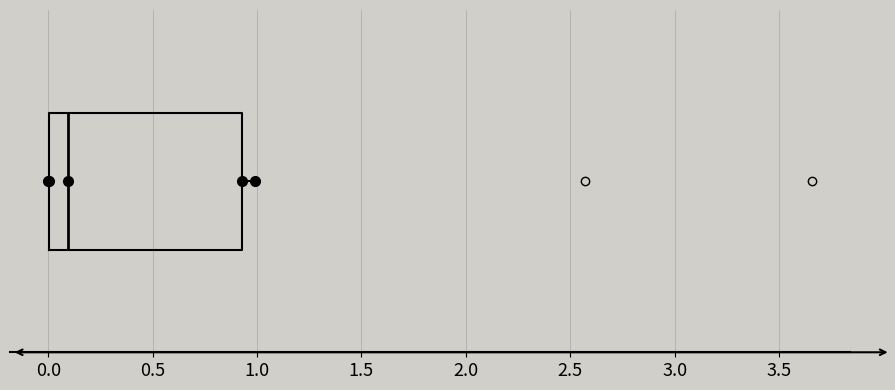

Transcribe this box plot: give where the median line is, the range the box spans, and where the two whiskers end, as read against the x-axis. The values are not printed on the chart, so give them approximately, as read against the axis.

median 0.10, box 0.00 to 0.95, whiskers 0.00 to 1.00